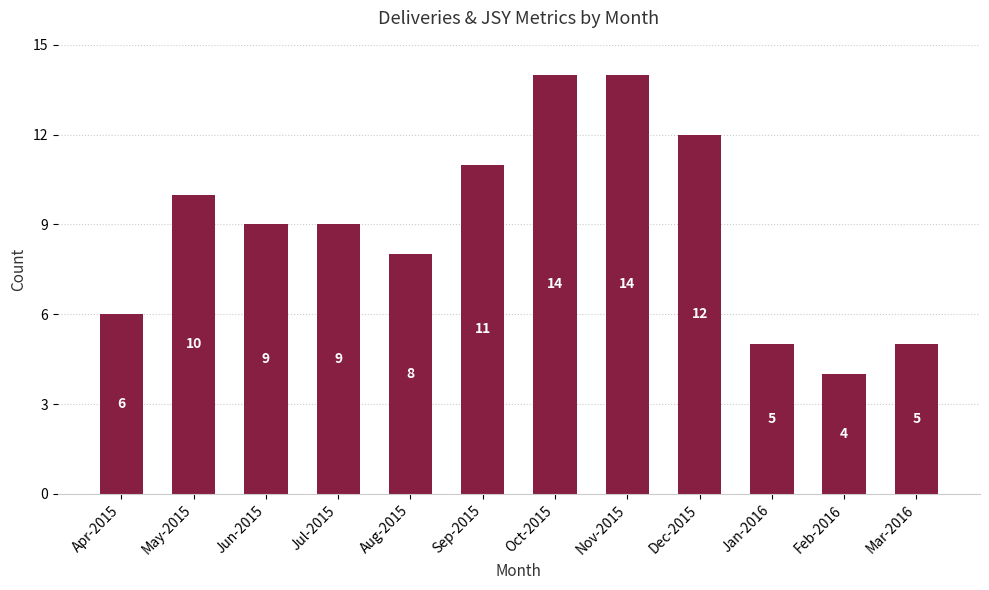

Is it true that the value at Apr-2015 is 6?

True